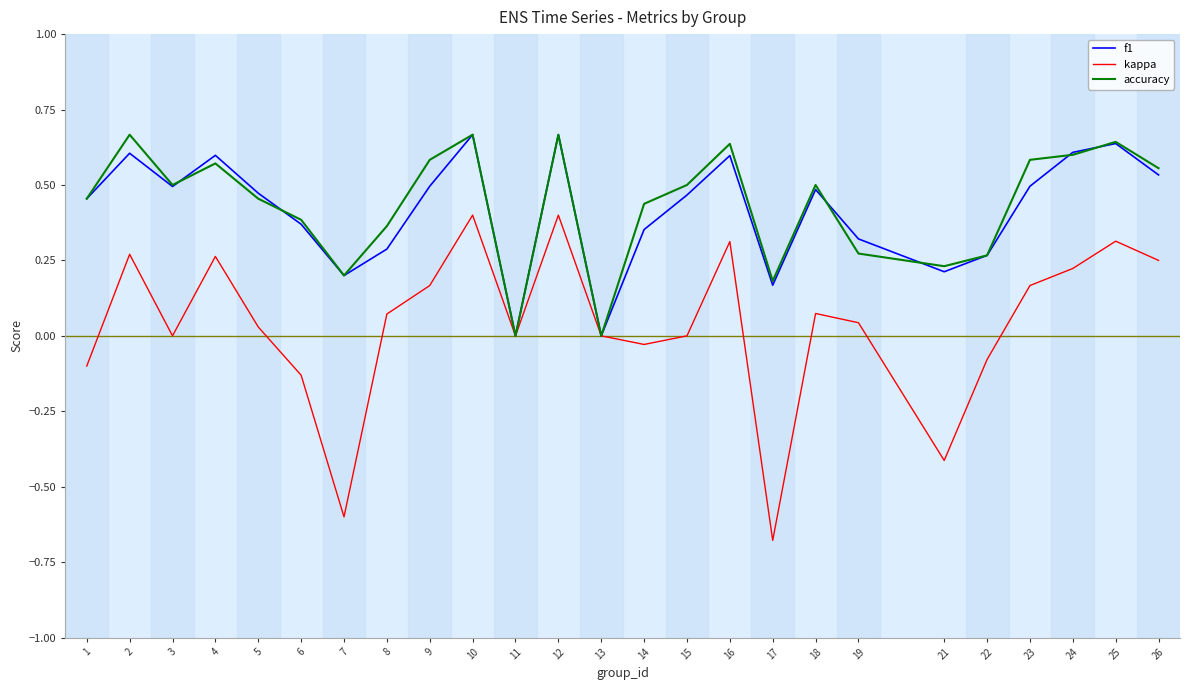

What is the total value across all series at 23?

1.2